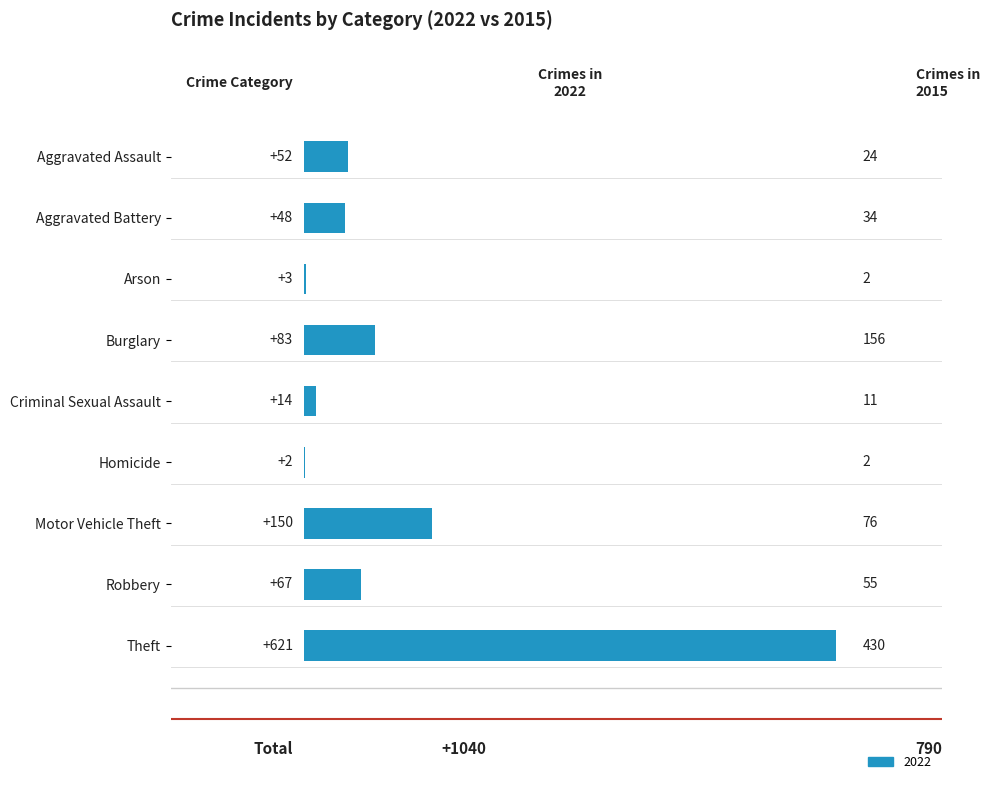

Is it true that the value at Aggravated Battery is 48?

True